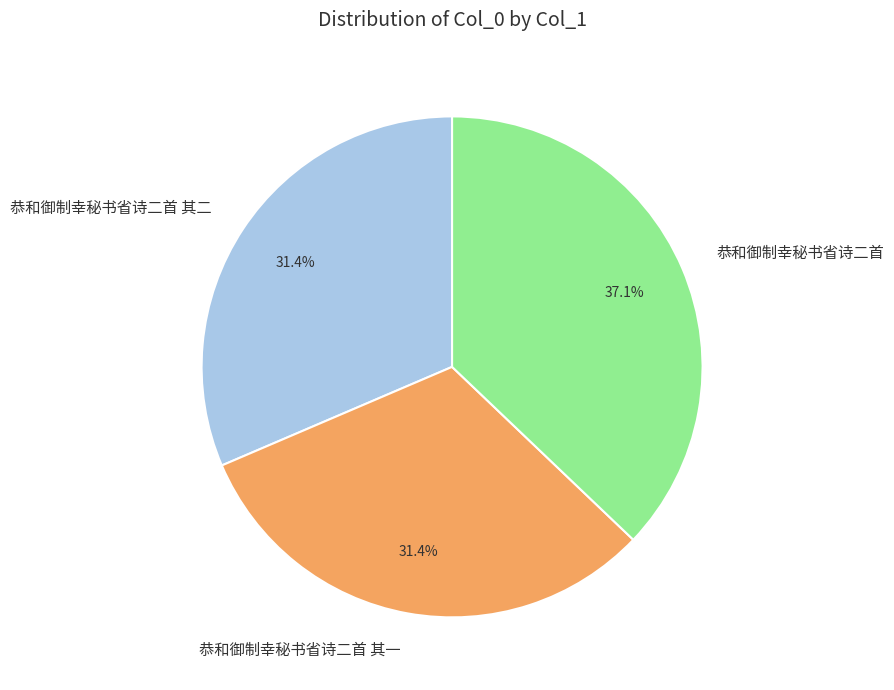

Which category has the biggest portion of the pie?

恭和御制幸秘书省诗二首